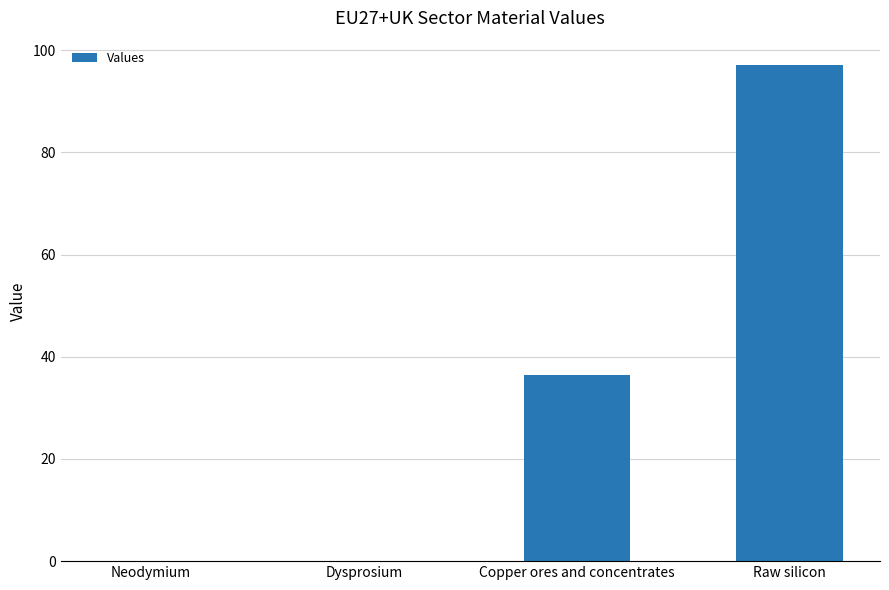

Approximately how many times larger is the value at Raw silicon compared to Copper ores and concentrates?

2.7